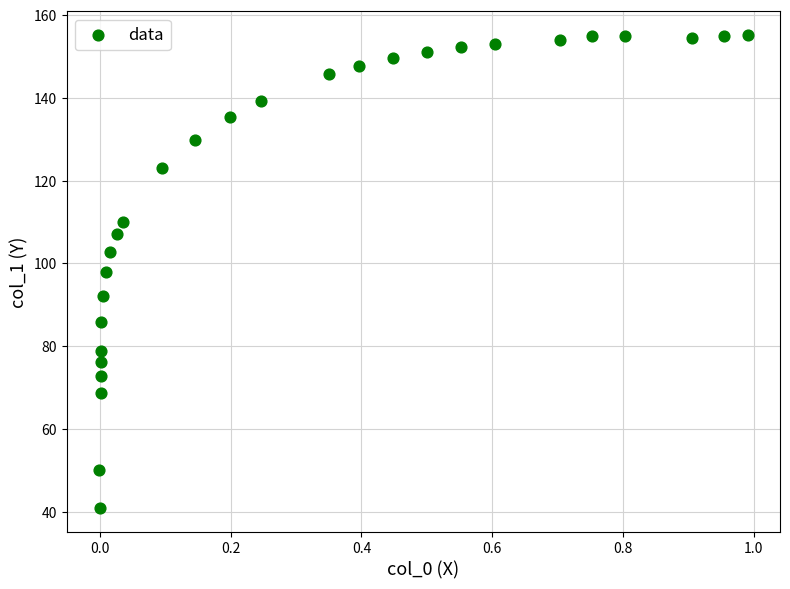

What is the range of Y values (max minus min)?

114.2